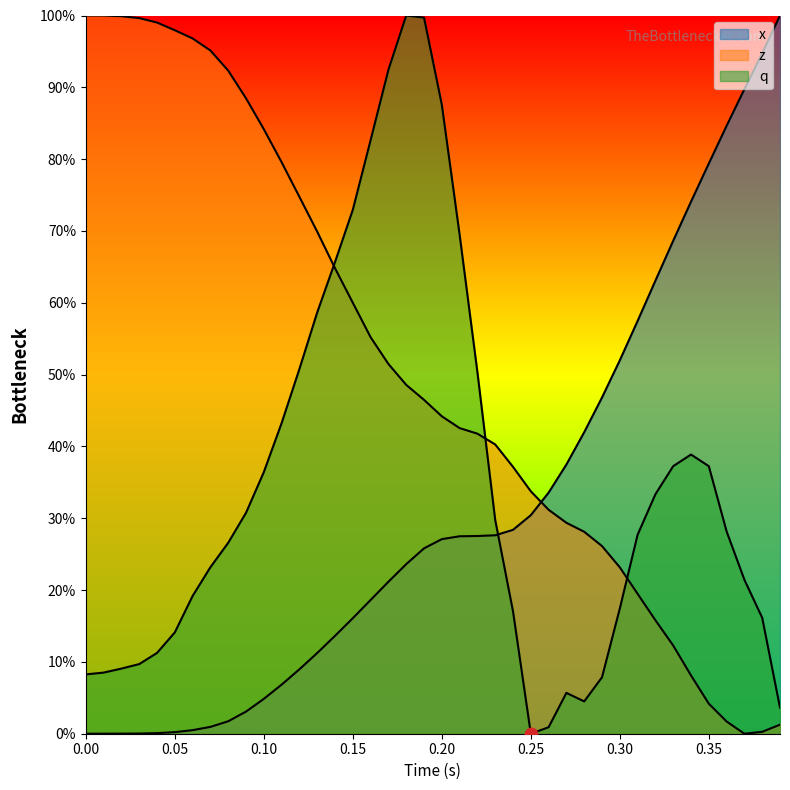

What is the difference between the maximum and minimum values in the q series?

1.0